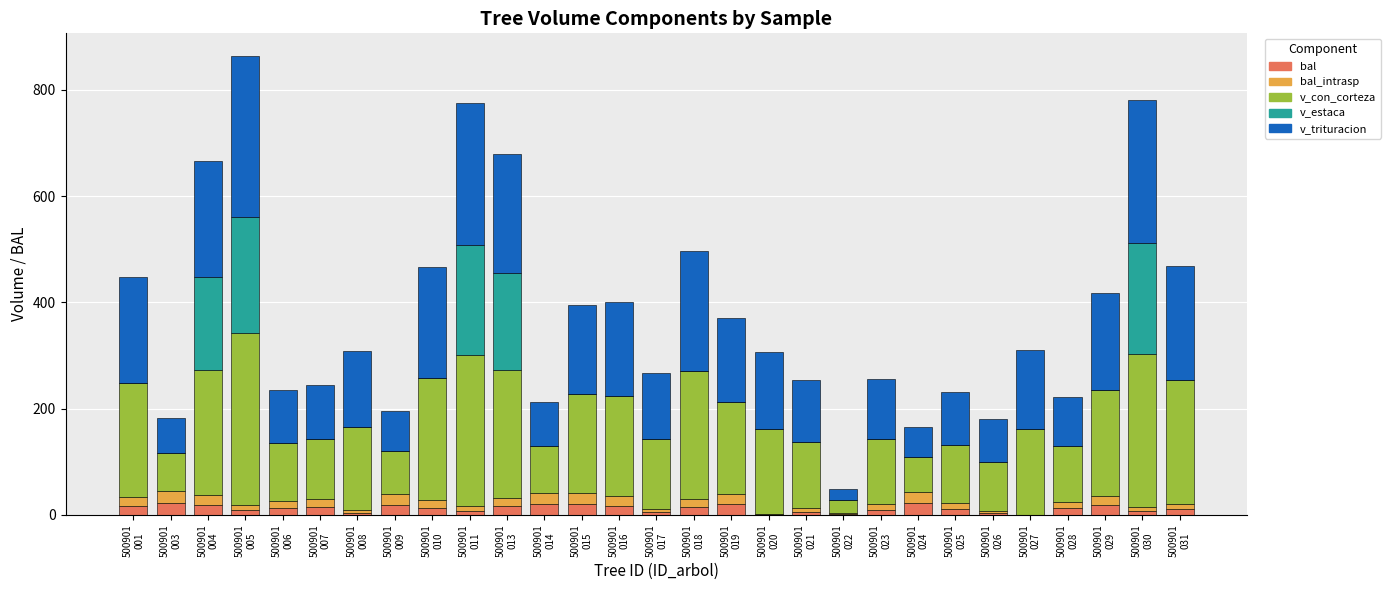

What is the sum of all bal values?

360.4